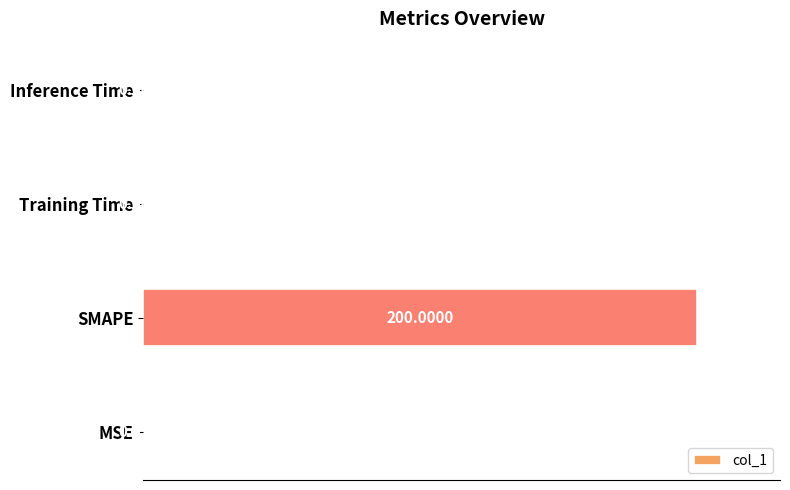

Which category has the highest value across all series?

SMAPE